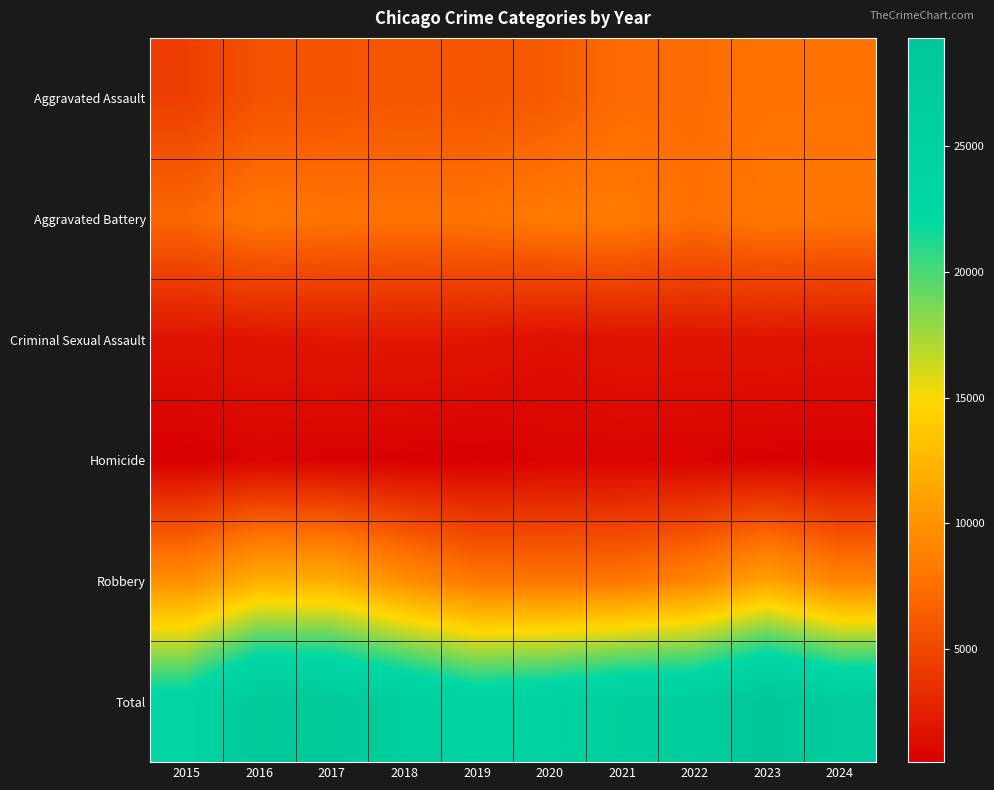

Count the number of data series in this chart.

6